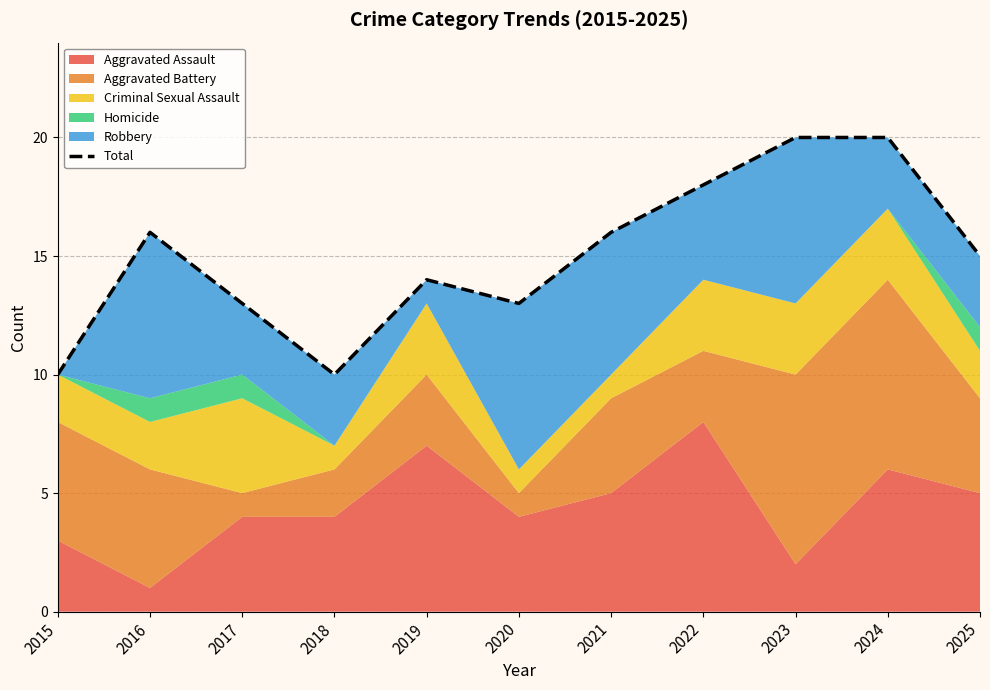

How many categories are shown in the chart?

11